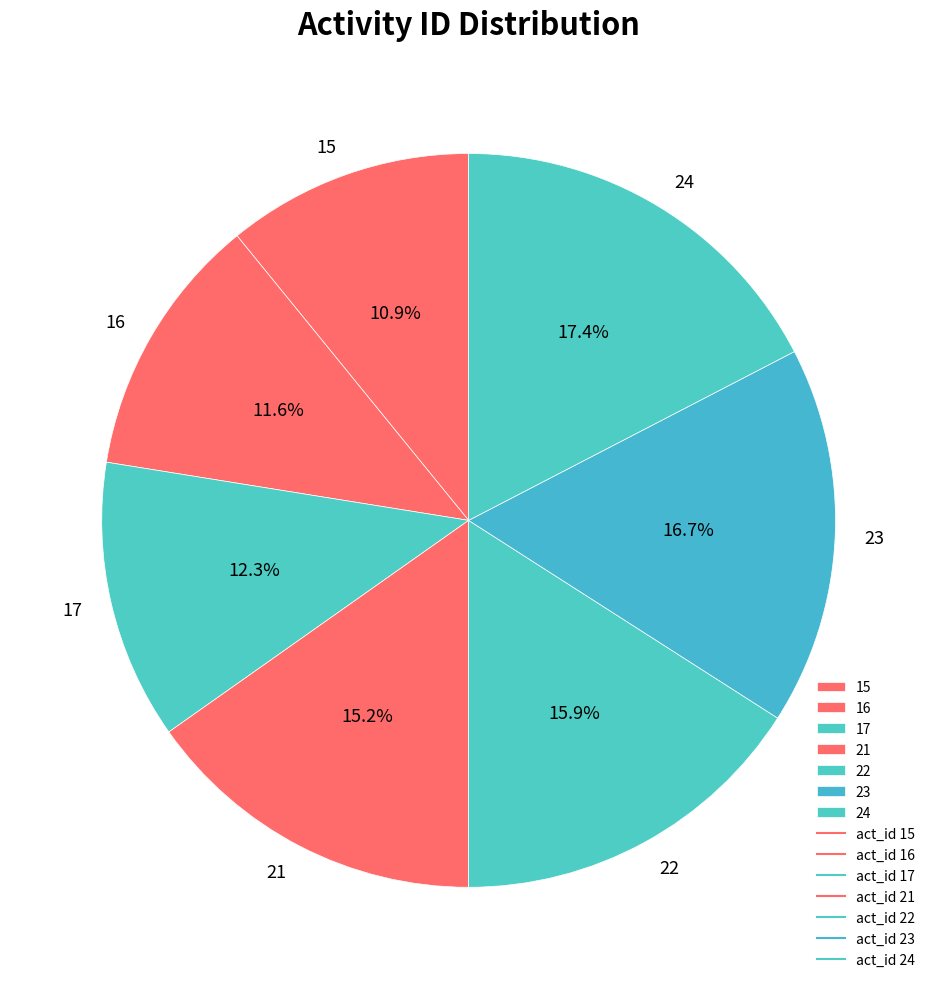

Is the sum of 16 and 22 greater than half?

No